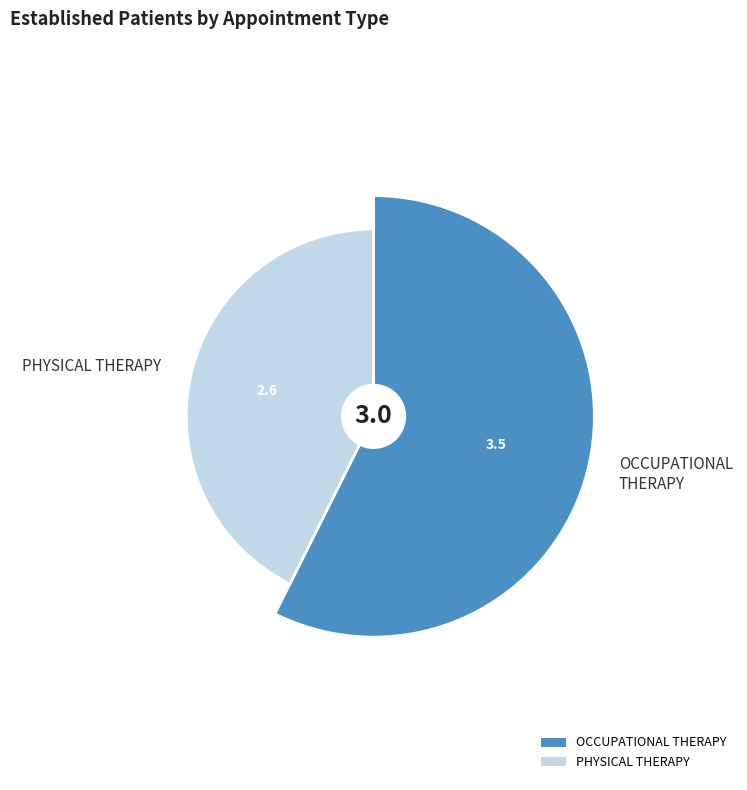

To the nearest percent, what percentage of the pie is PHYSICAL THERAPY?

43%